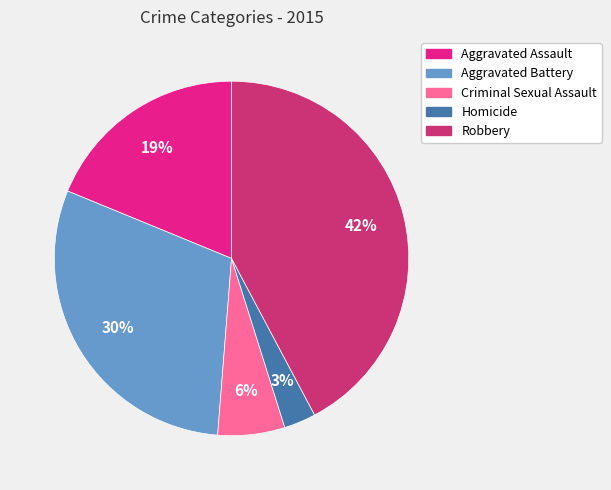

Does any single category account for the majority?

No